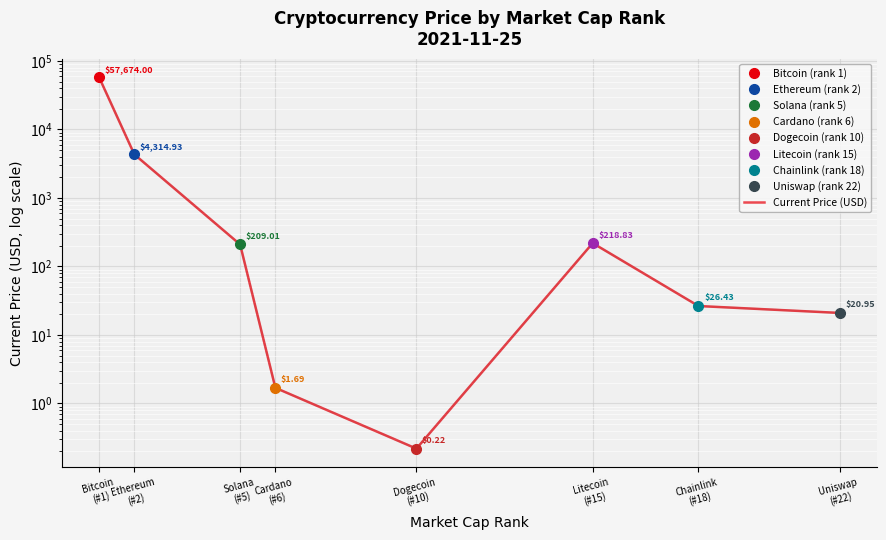

Is this an area chart (filled region under the line)?

No